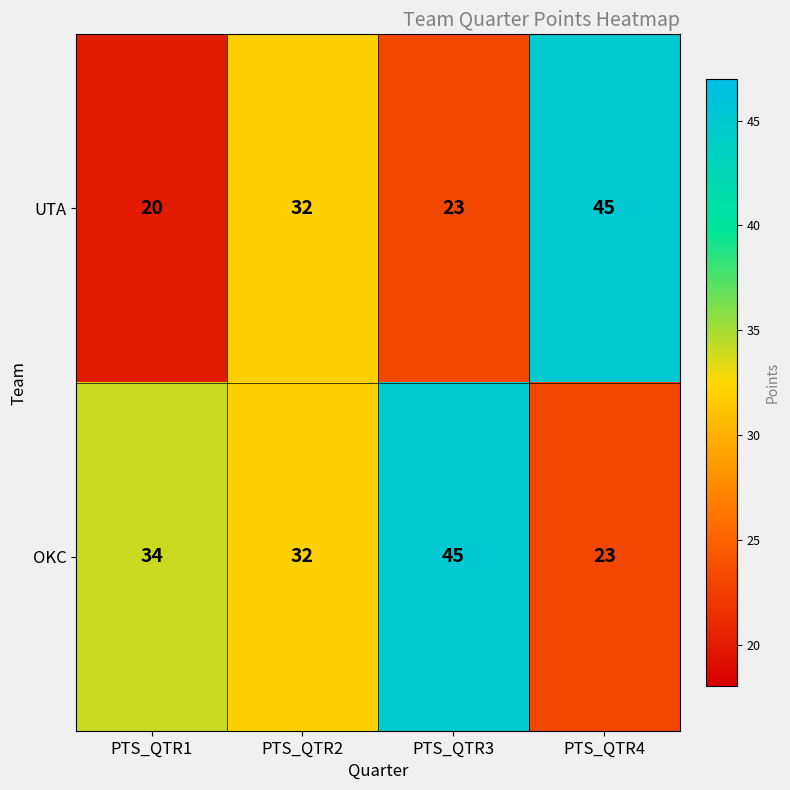

How many distinct data groups are displayed?

2